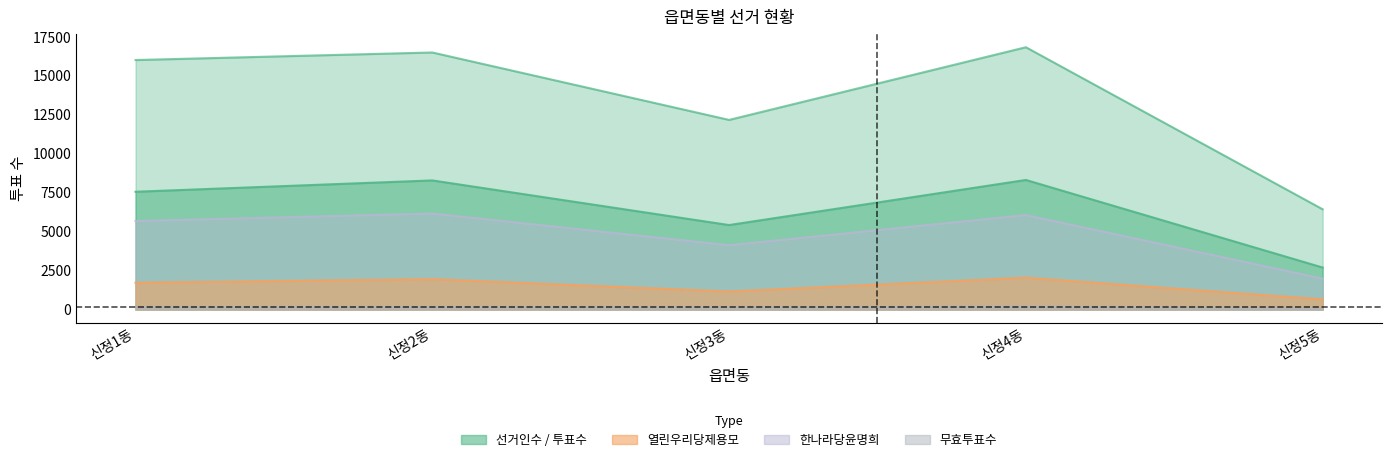

True or false: 열린우리당제용모 and 한나라당윤명희 intersect in this chart.

False